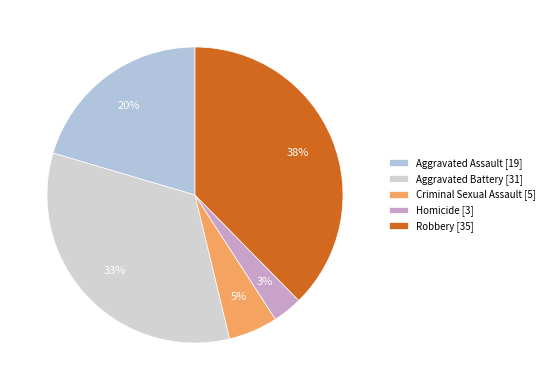

Is the sum of Aggravated Battery and Robbery greater than half?

Yes